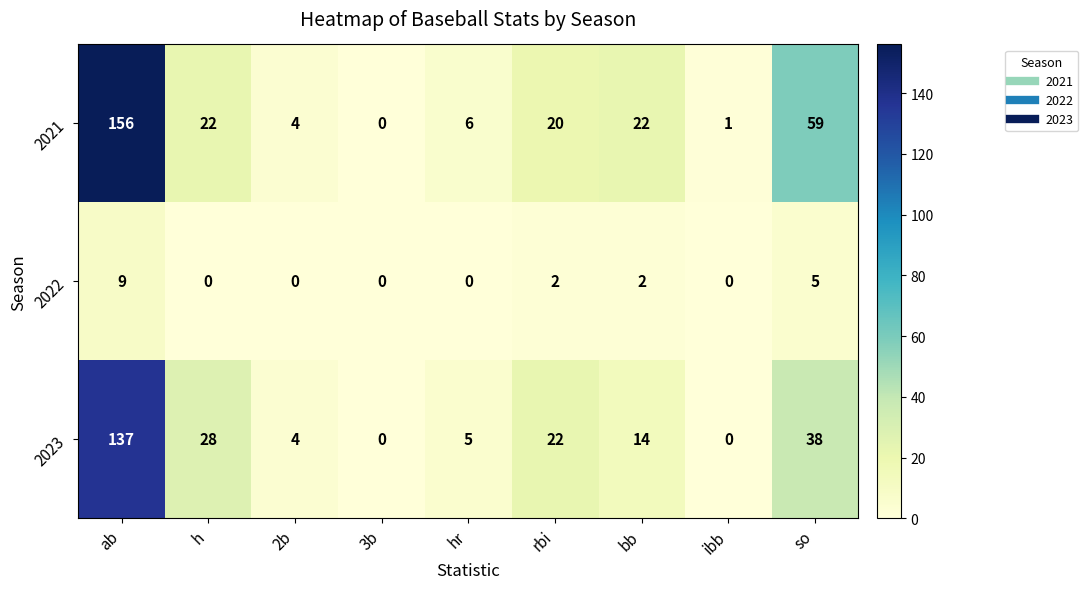

True or false: 2023 has a value of 14 at bb.

True